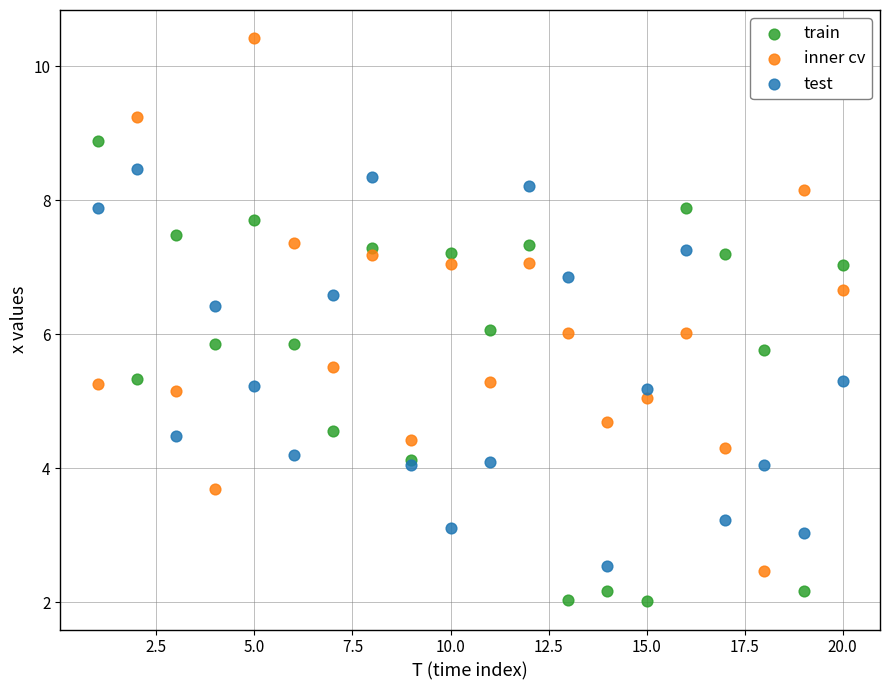

Which series contains the lowest Y value?

train